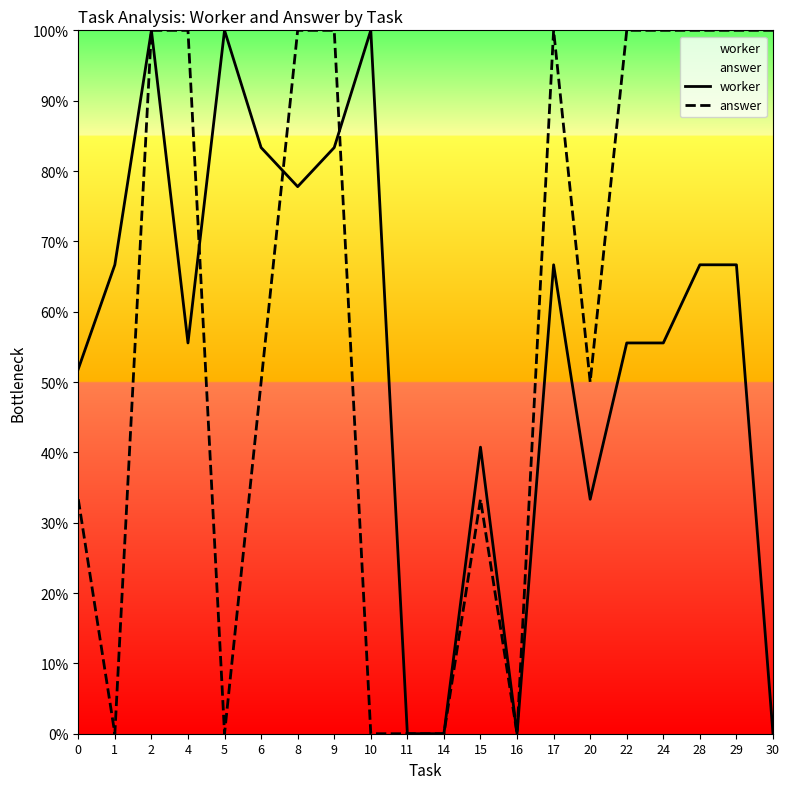

What is the spread (max minus min) of values at 6?

0.3